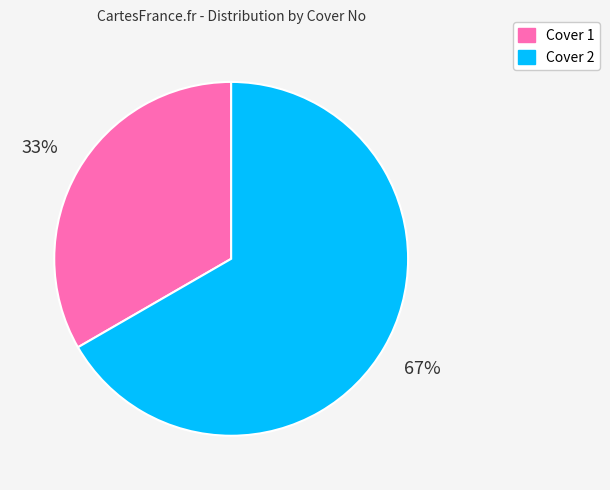

Is it true that Cover 2 is 67% of the pie?

True